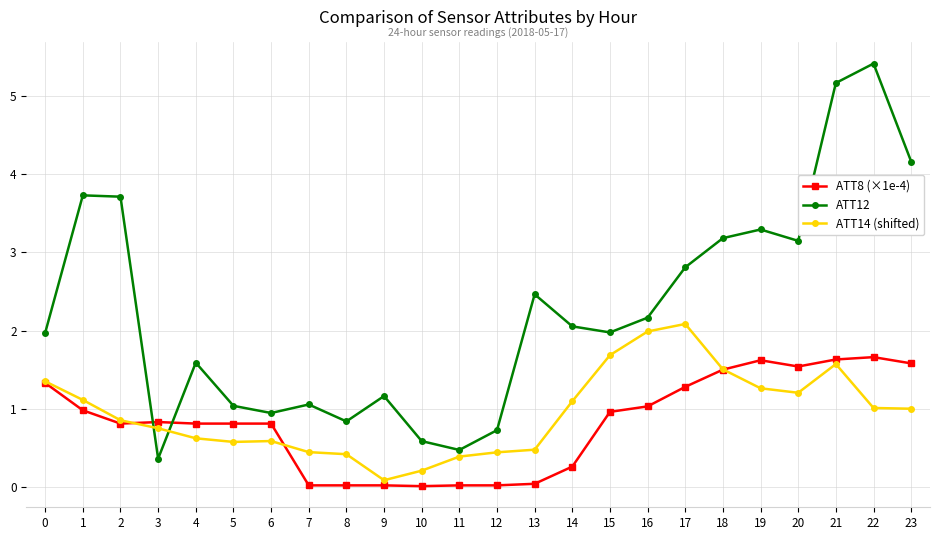

What is the spread (max minus min) of values at 7?

1.0